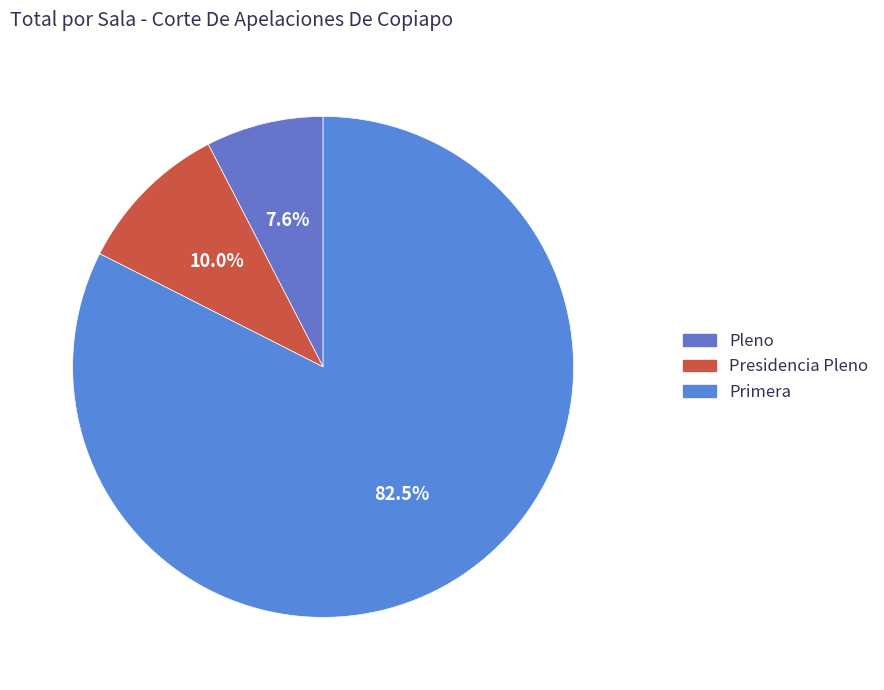

Do Primera and Presidencia Pleno together represent more than half of the pie?

Yes